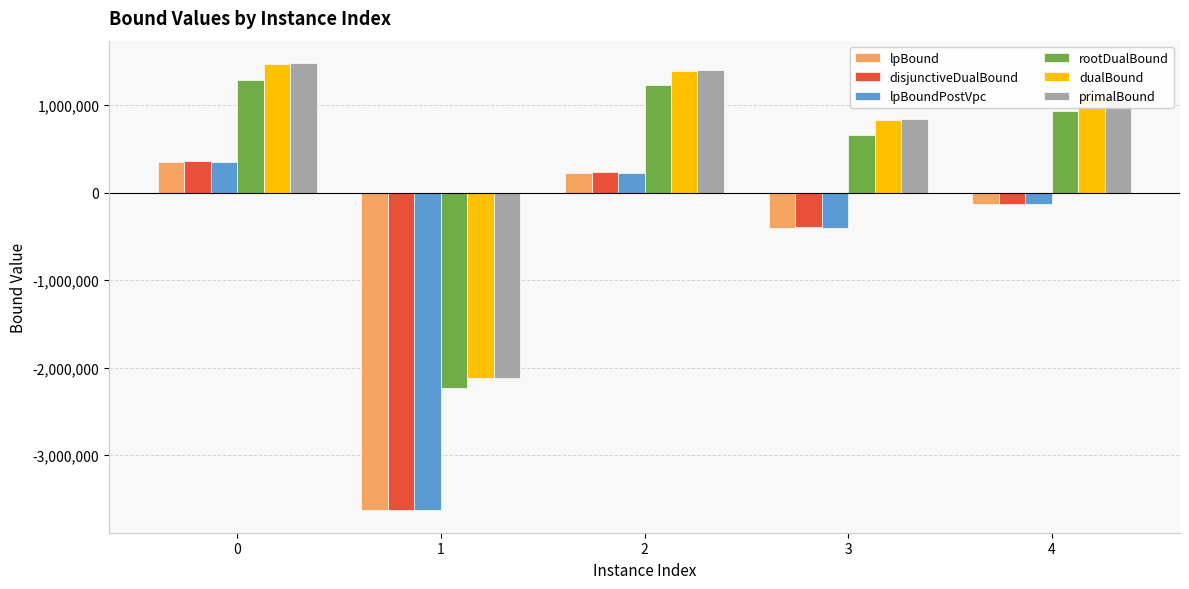

Between 0 and 1, which series saw the biggest shift?

disjunctiveDualBound